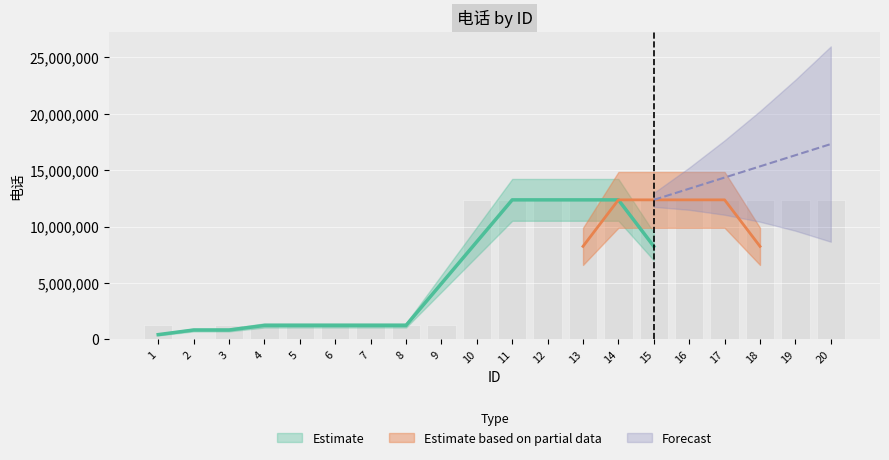

What is the sum of the values at 10 and 19?

24733229